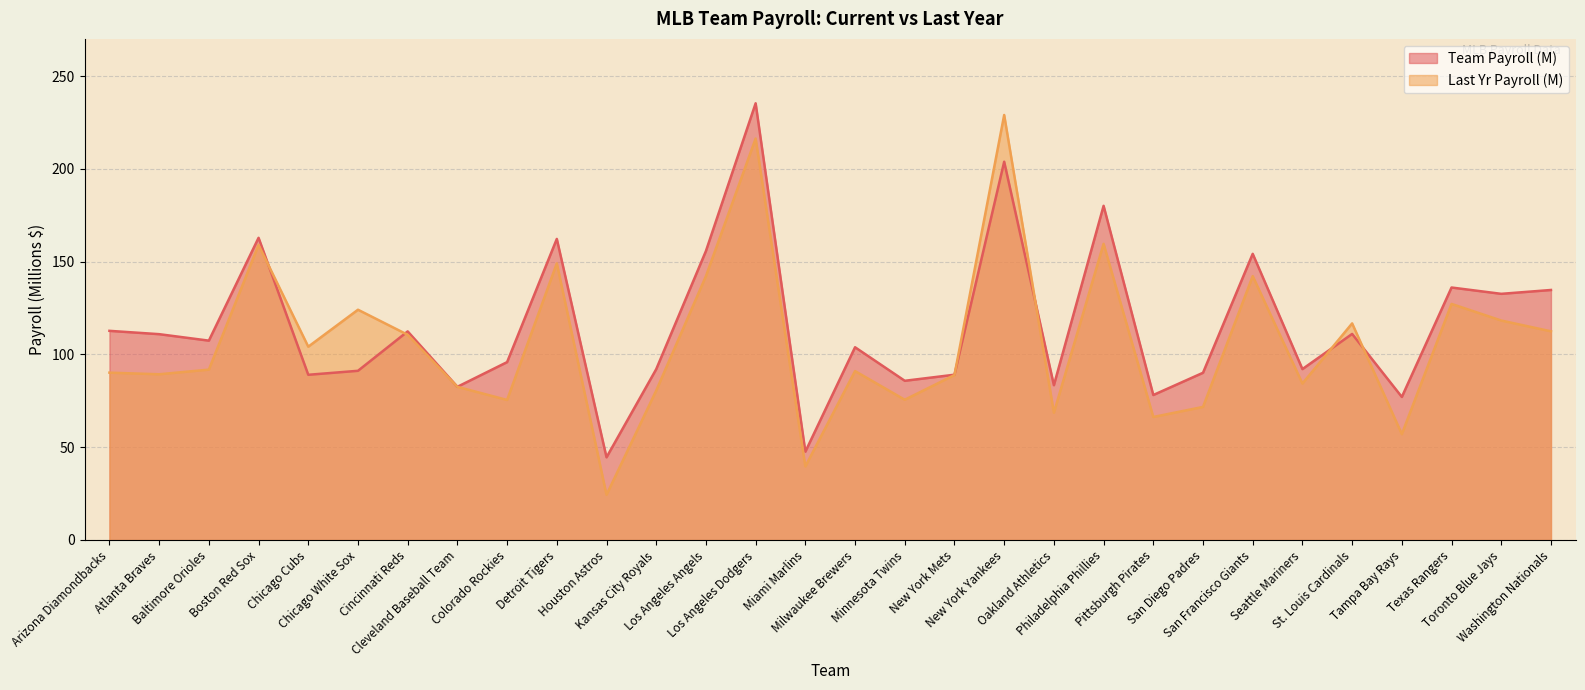

At which category does Team Payroll (M) reach its first local peak?

Boston Red Sox